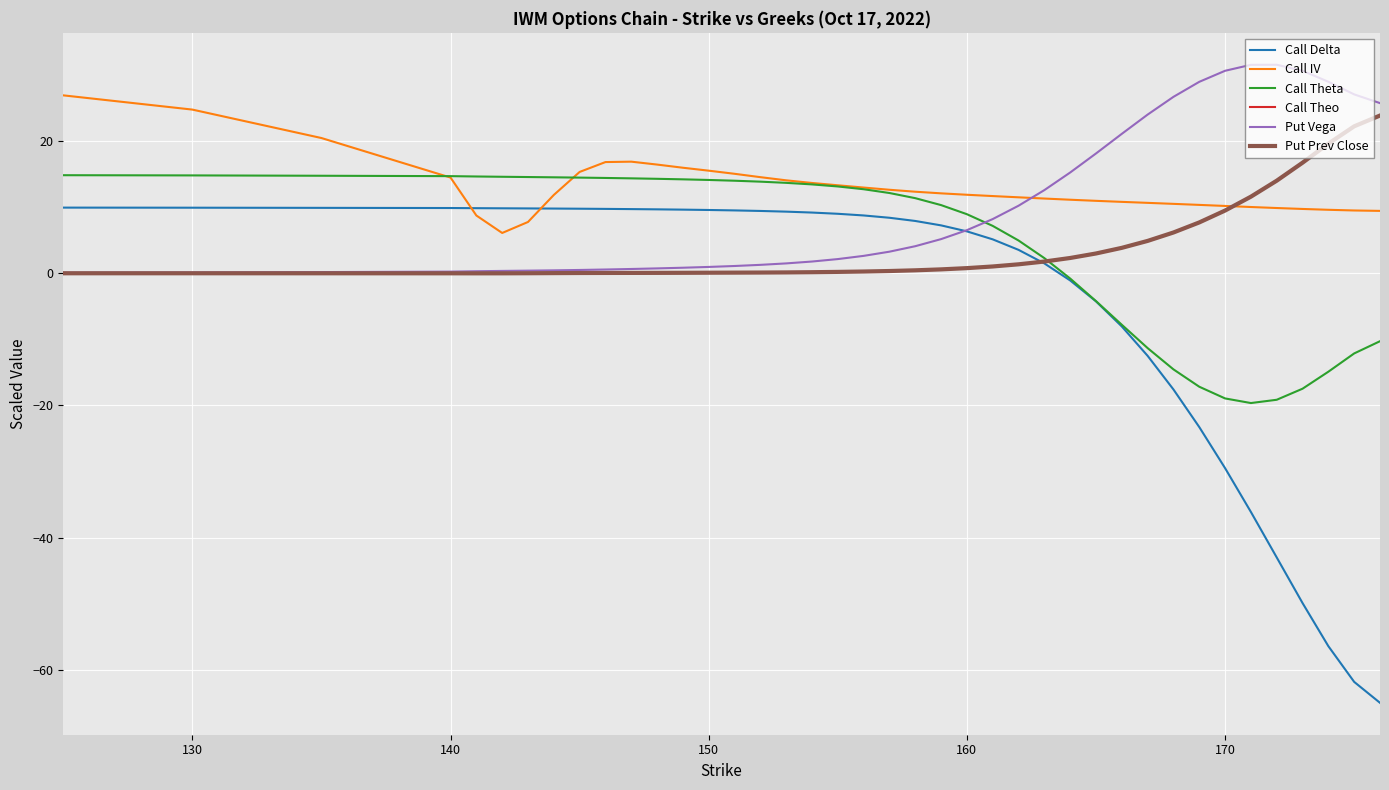

Which series has the largest total across all categories?

Call IV